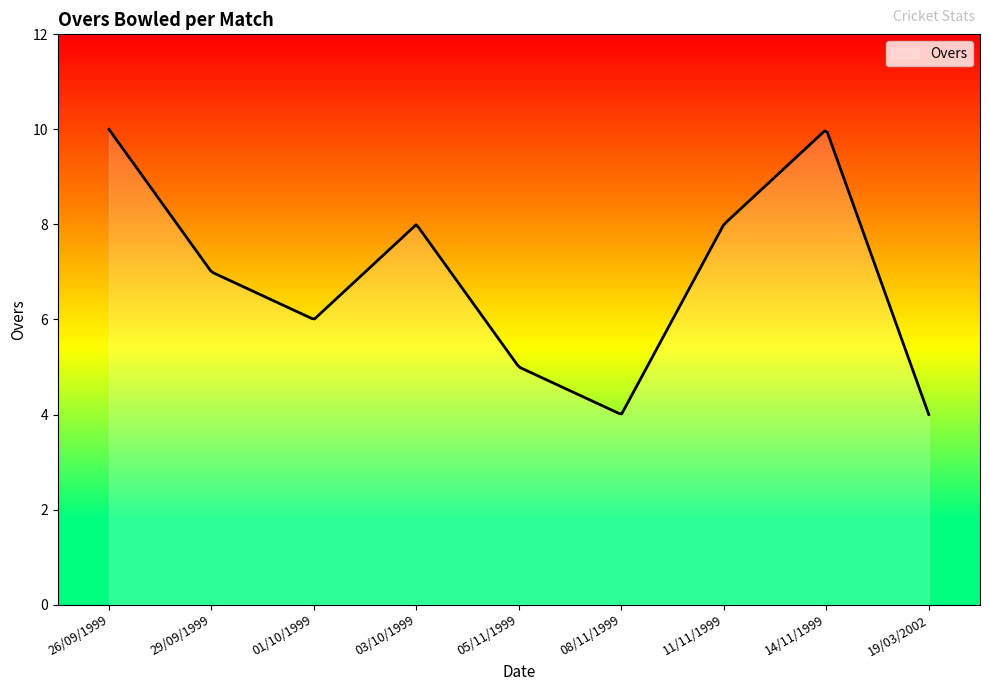

Is it true that the value at 29/09/1999 is 7?

True